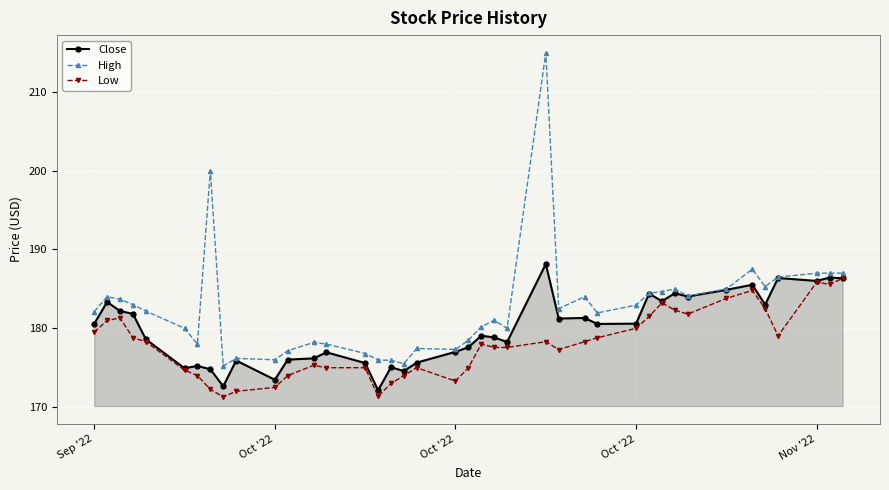

True or false: Low has more than 2 points higher than both neighbors.

True